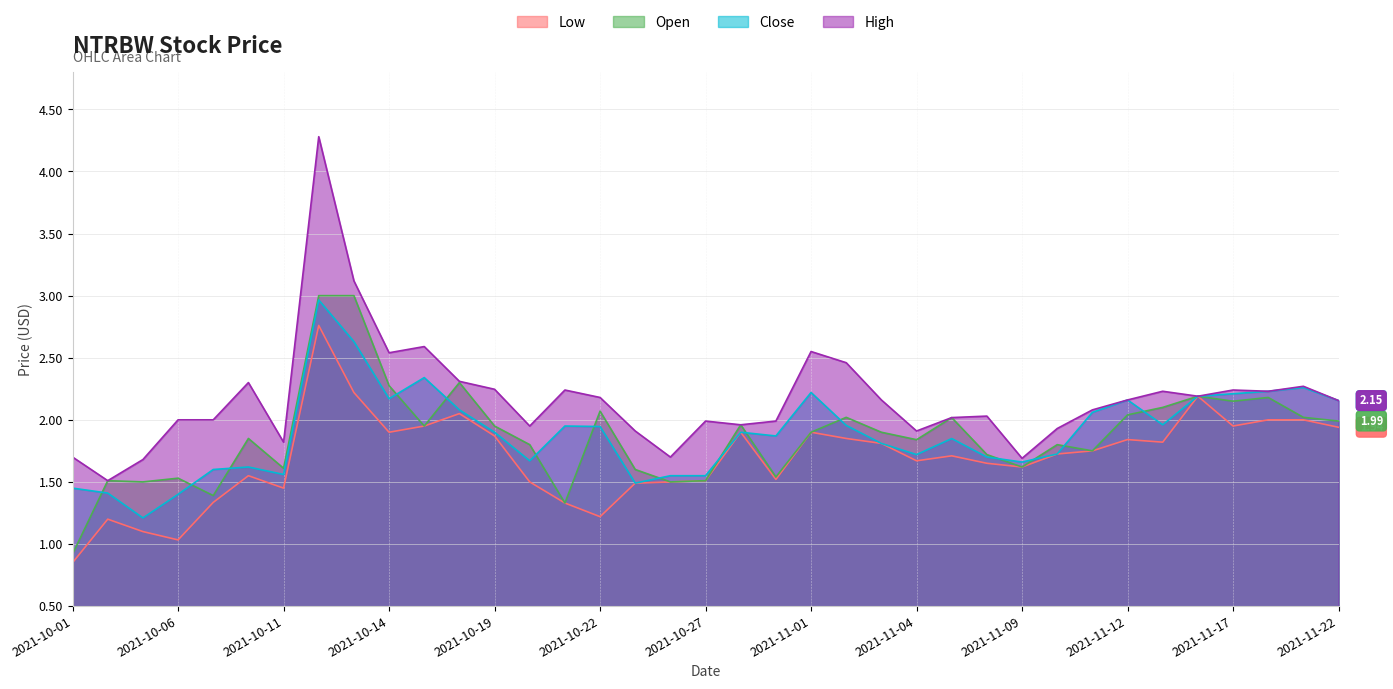

True or false: High has more than 1 points higher than both neighbors.

True